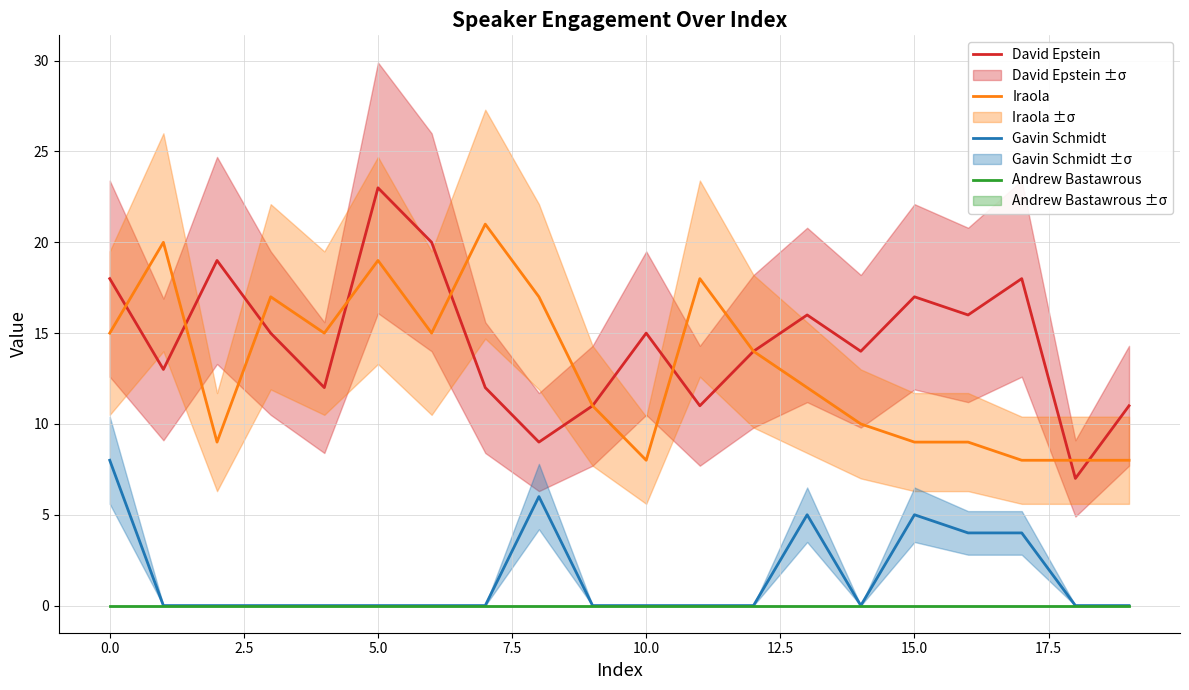

What is the total value across all series at 11?

29